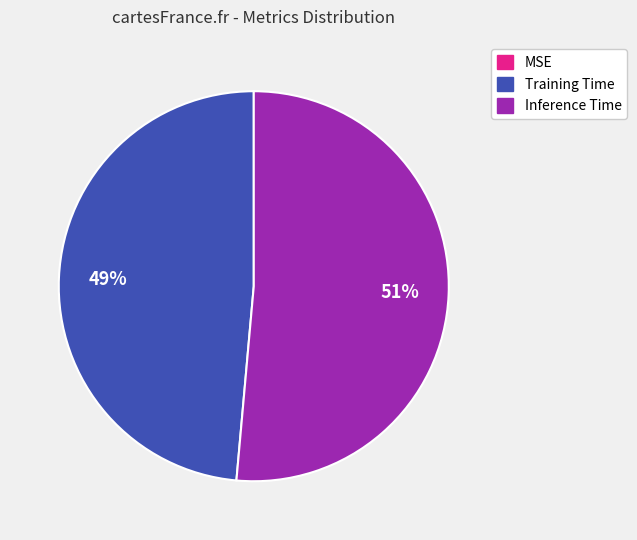

Combined, do Inference Time and Training Time account for over 50%?

Yes